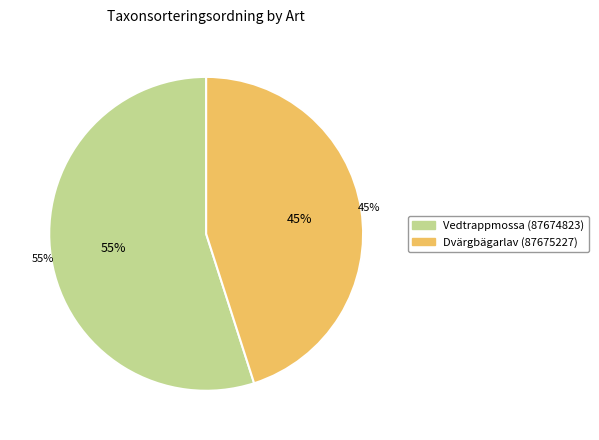

How many segments does this pie chart have?

2